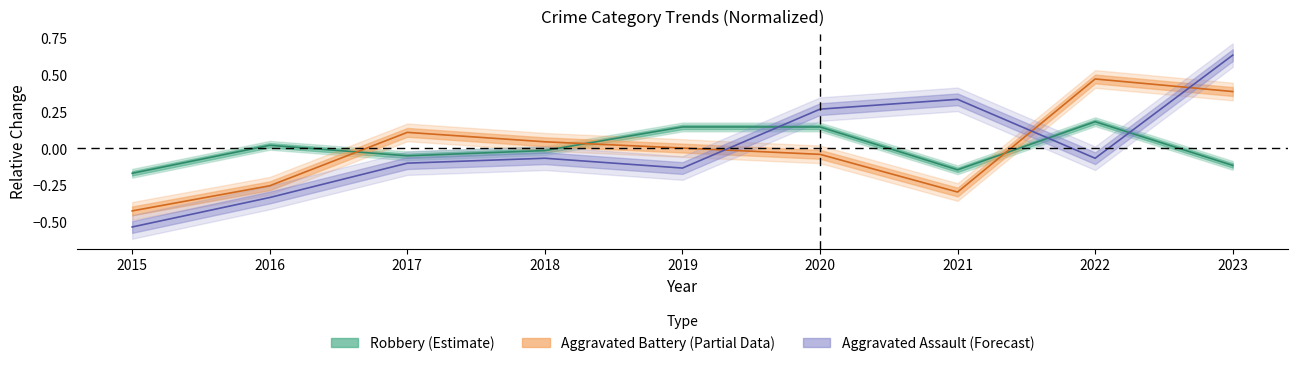

Reading right to left, what are all the values shown in this chart?

Aggravated Assault: 0.6	-0.1	0.3	0.3	-0.1	-0.1	-0.1	-0.3	-0.5
Aggravated Battery: 0.4	0.5	-0.3	-0.0	0.0	0.0	0.1	-0.3	-0.4
Robbery: -0.1	0.2	-0.1	0.1	0.1	-0.0	-0.1	0.0	-0.2